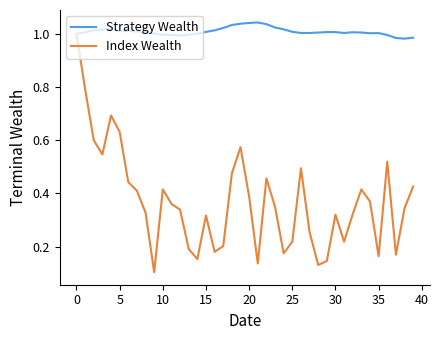

Which series has the largest range (max minus min)?

Index Wealth